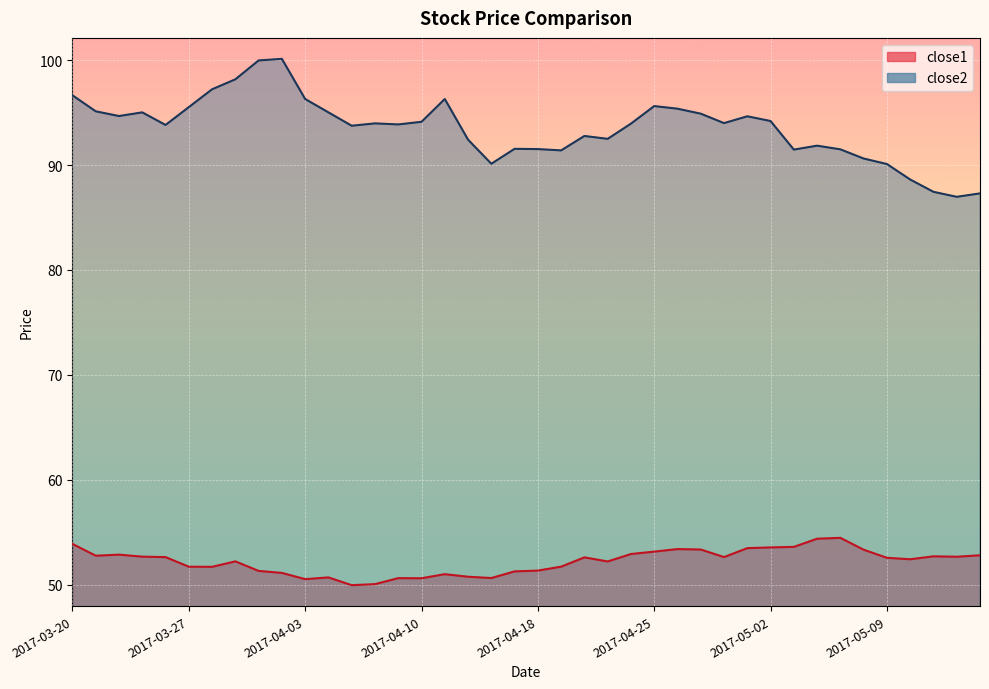

Is the value of close2 at 2017-03-21 greater than the value of close1 at 2017-04-05?

Yes